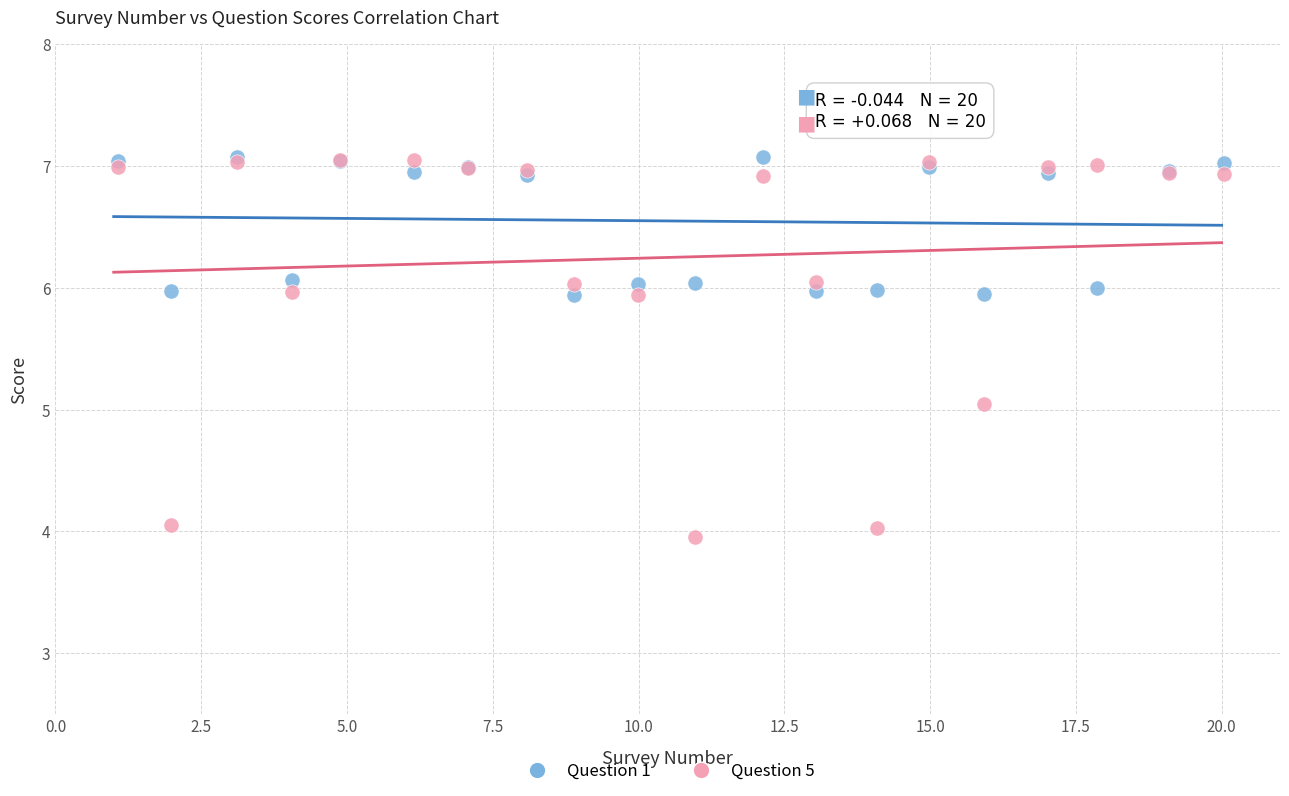

Which series has the largest Y range (max minus min)?

Question 5